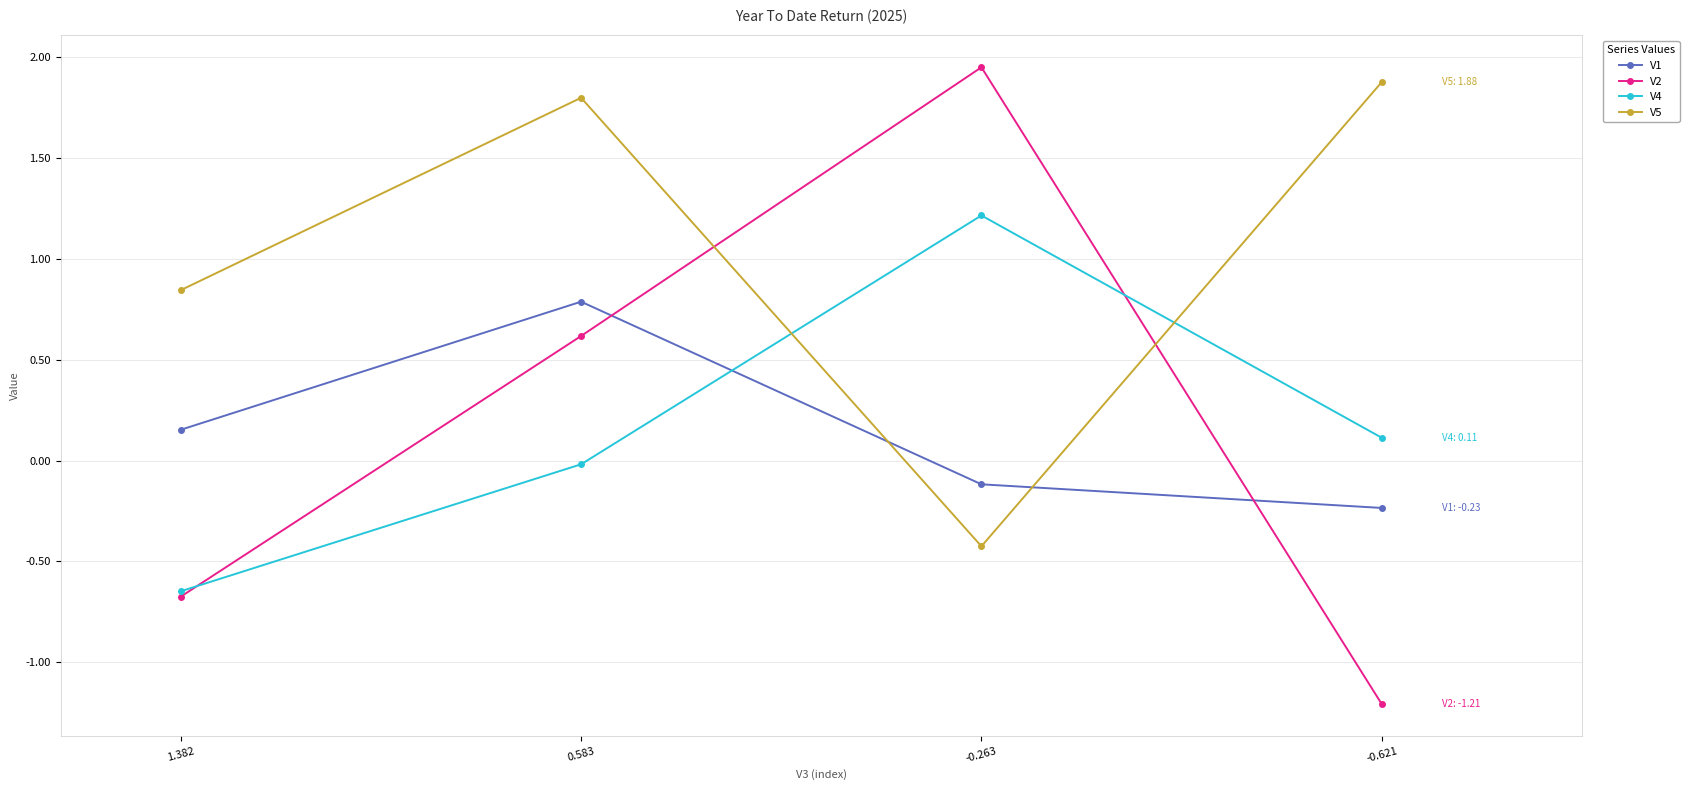

At -0.621, list the series in order from largest to smallest.

V5, V4, V1, V2